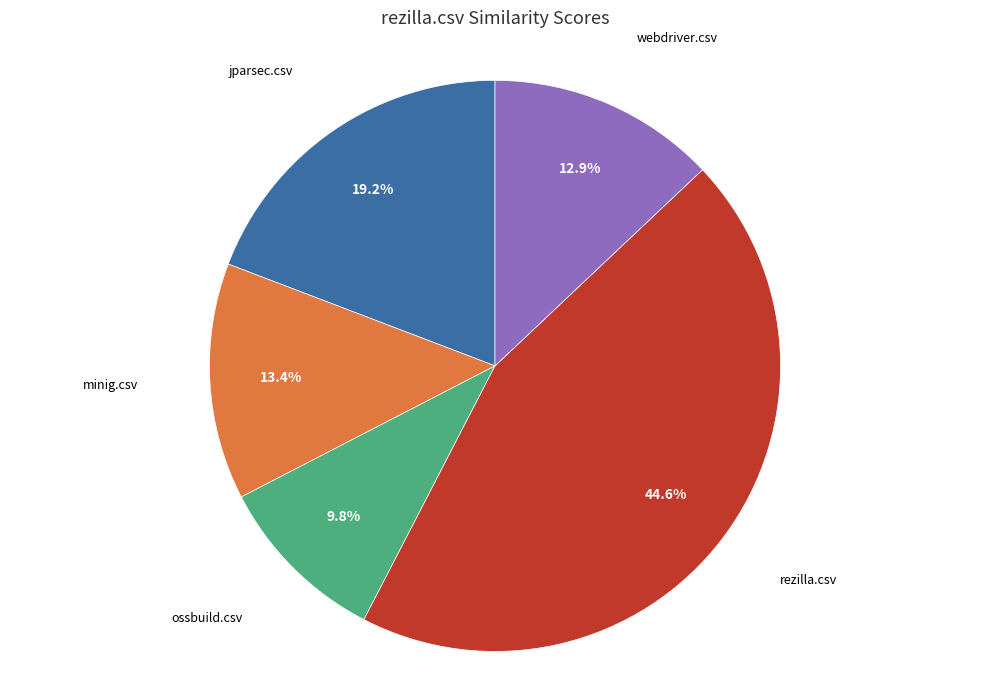

How much of the chart is everything except webdriver.csv?

87.1%